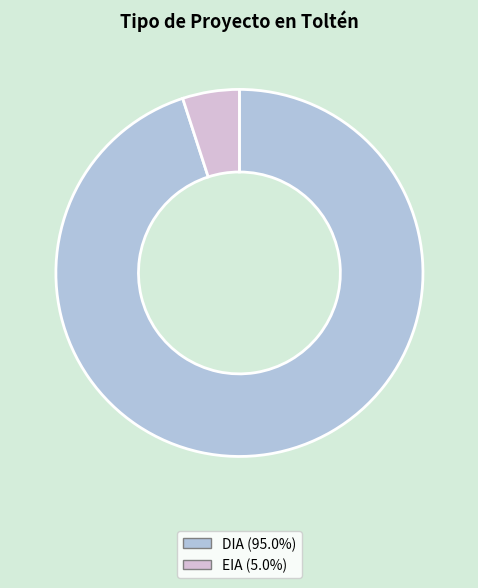

Which slice is the smallest?

EIA